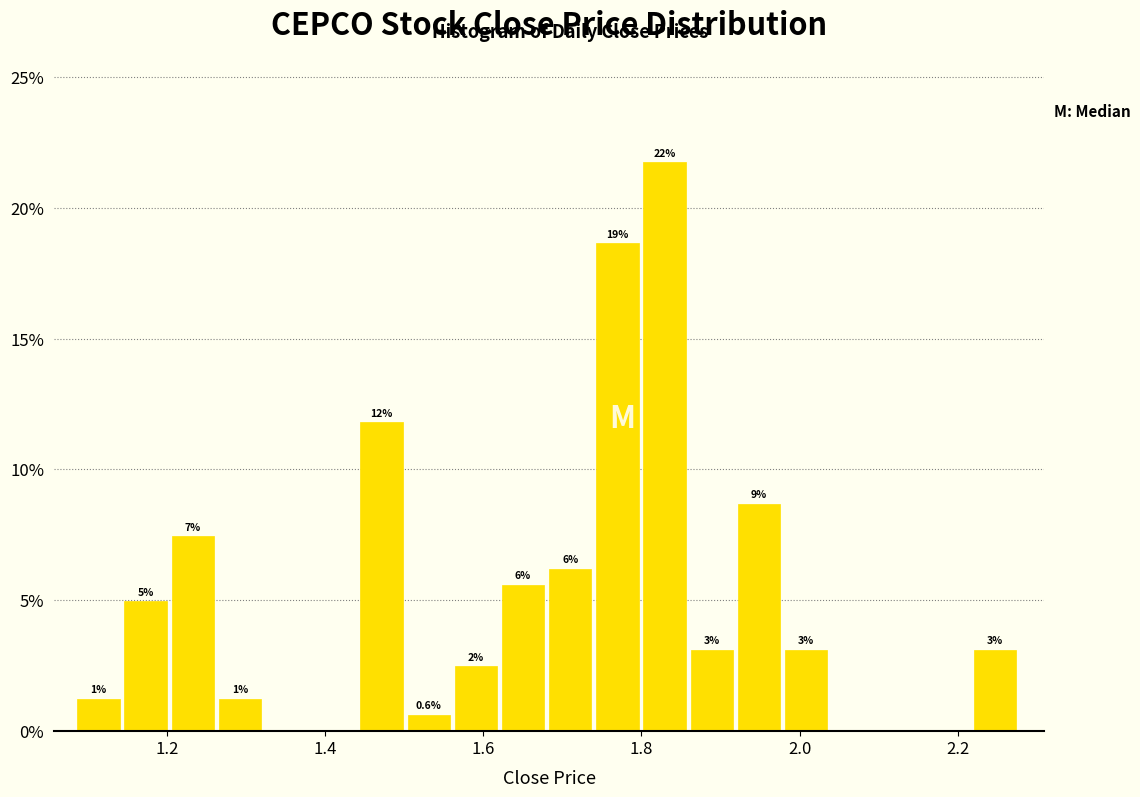

Read against the x-axis, roughly where is the centre of the tallest bar?

1.82